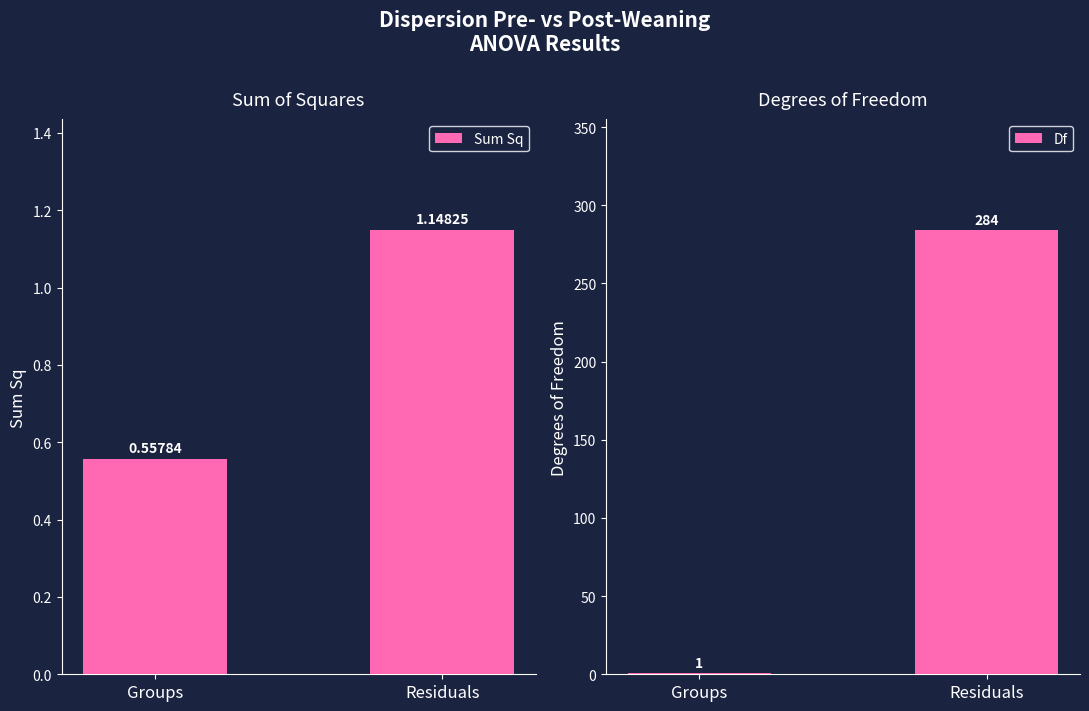

What is the approximate value of Df at Groups?

1